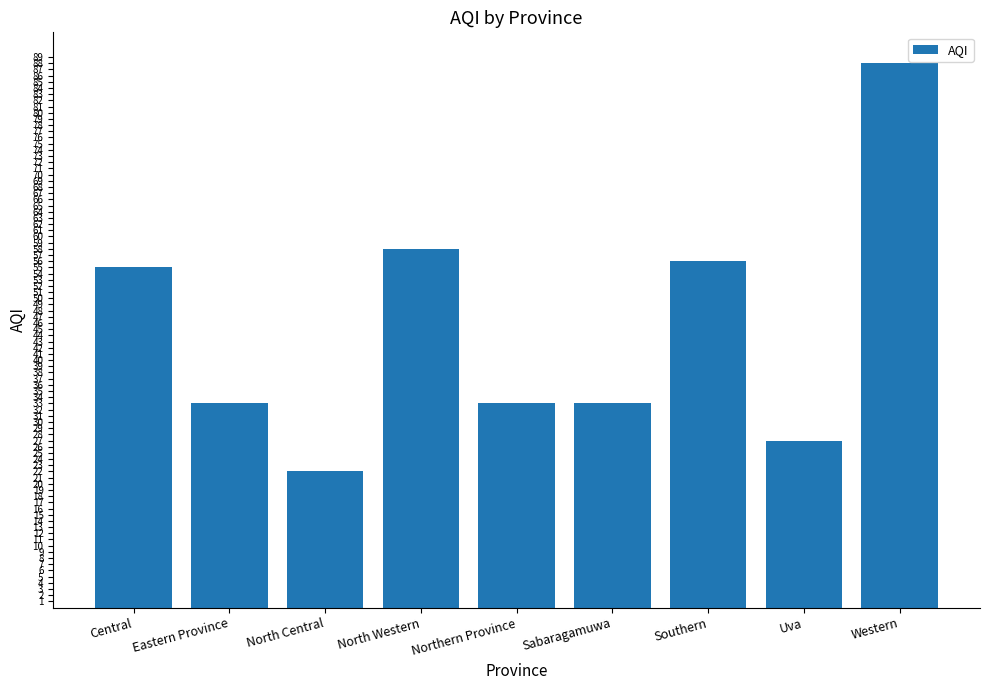

How many series are shown in this chart?

1